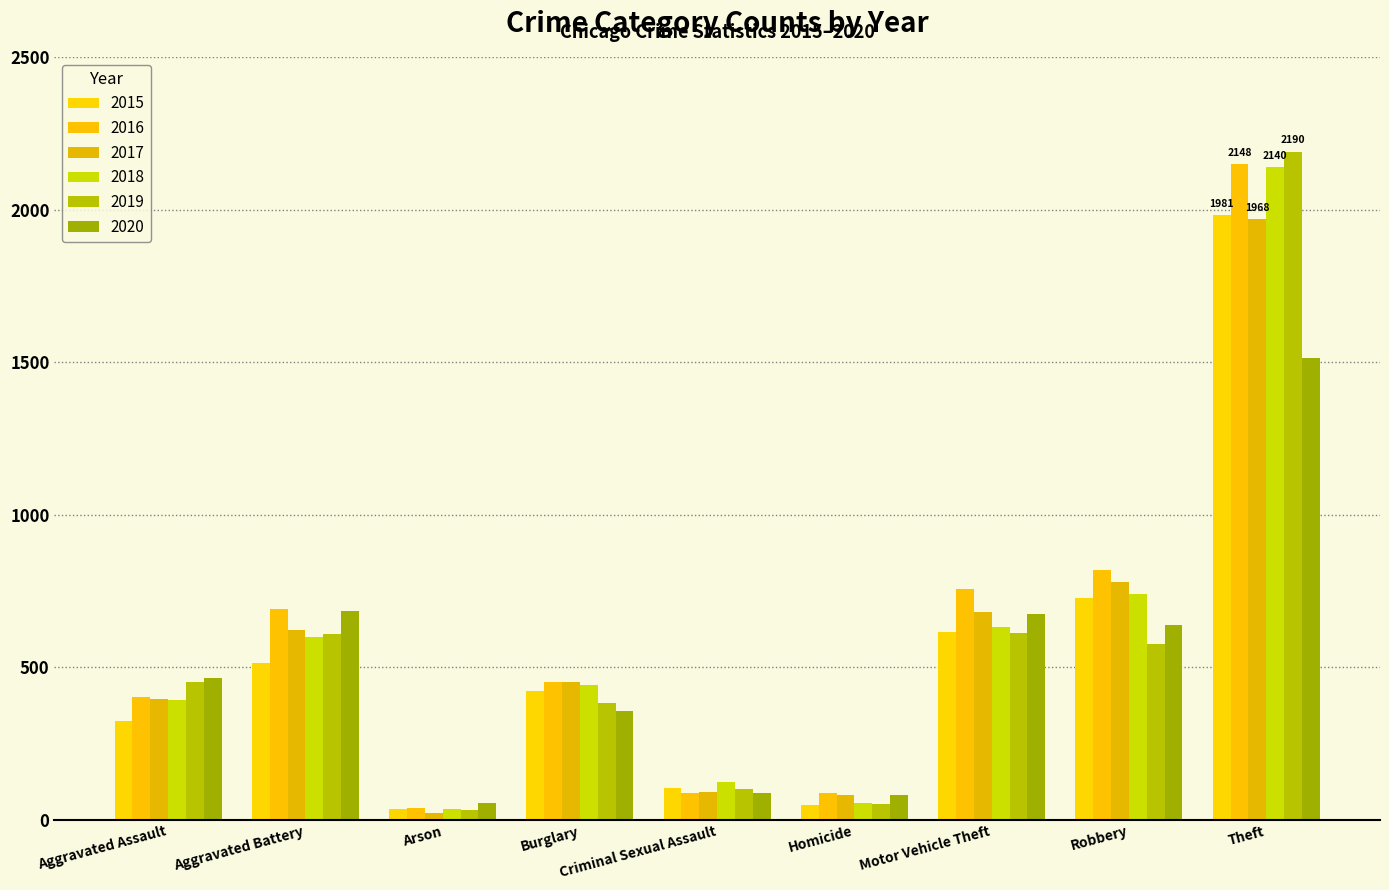

What are all the series names shown in the legend?

2015, 2016, 2017, 2018, 2019, 2020